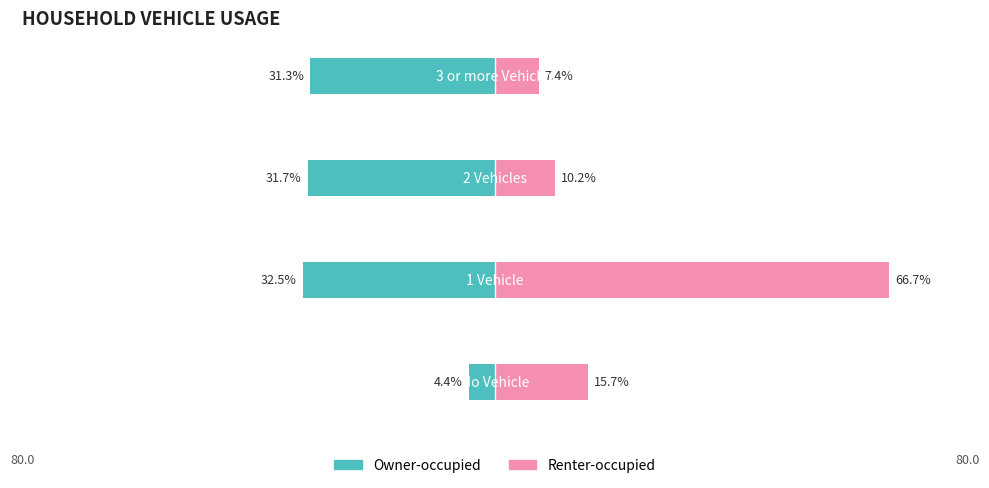

Is it true that Renter-occupied equals 12.3 at 3?

False